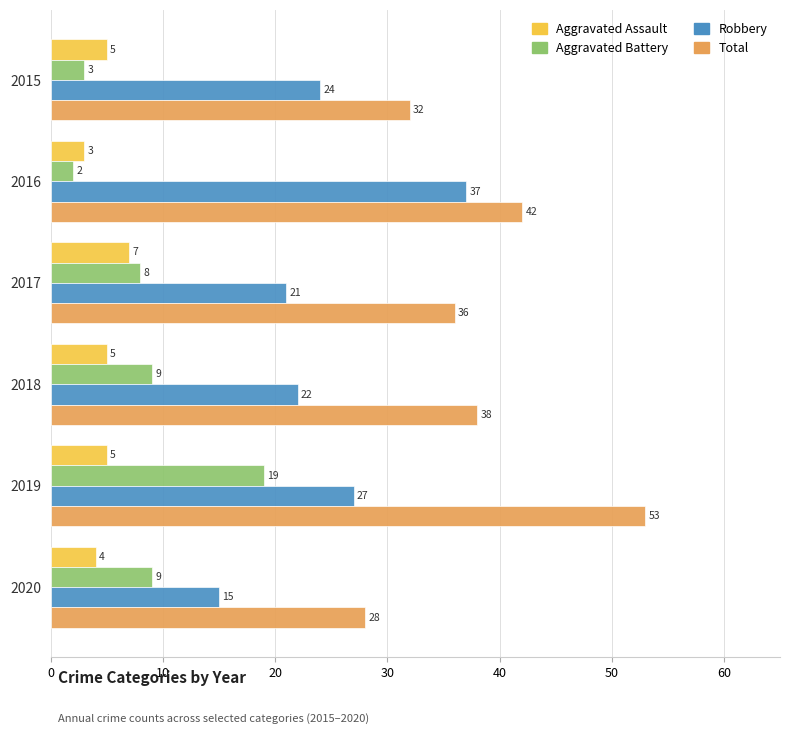

What is the difference between the highest and lowest values at 2015?

29